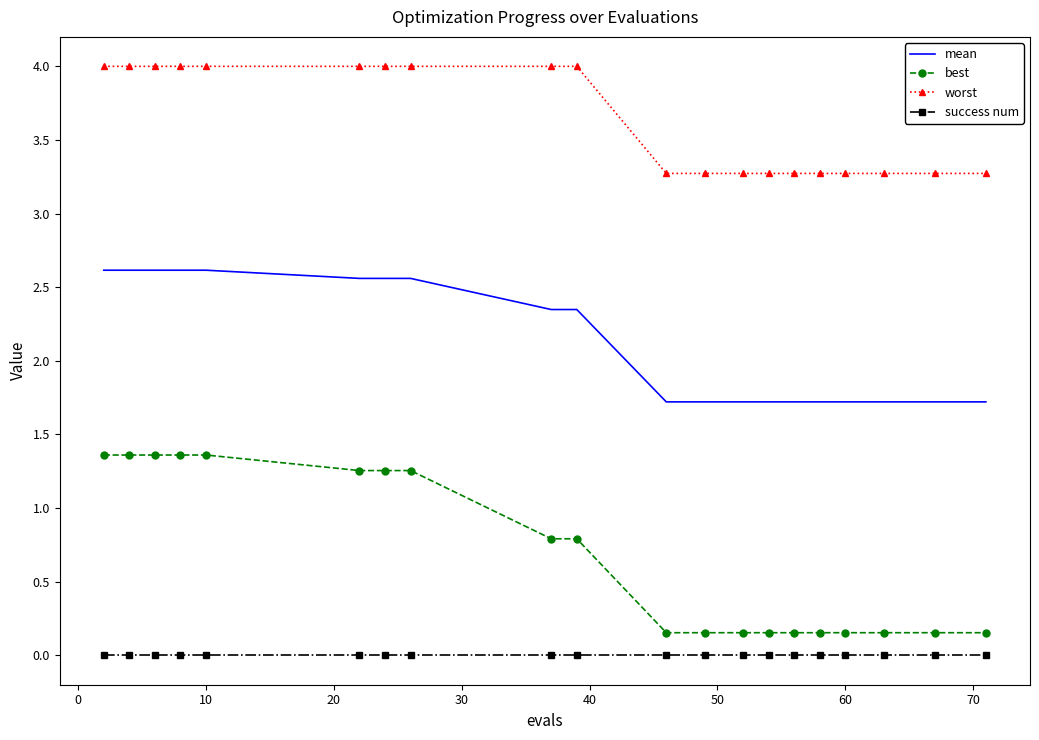

How many categories are shown in the chart?

20